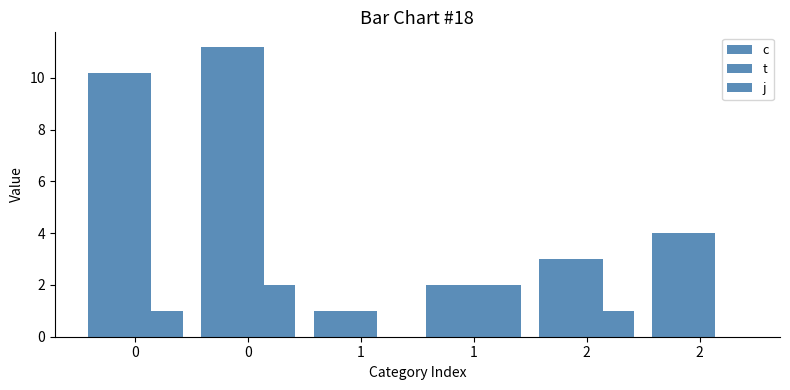

Count the number of data series in this chart.

3